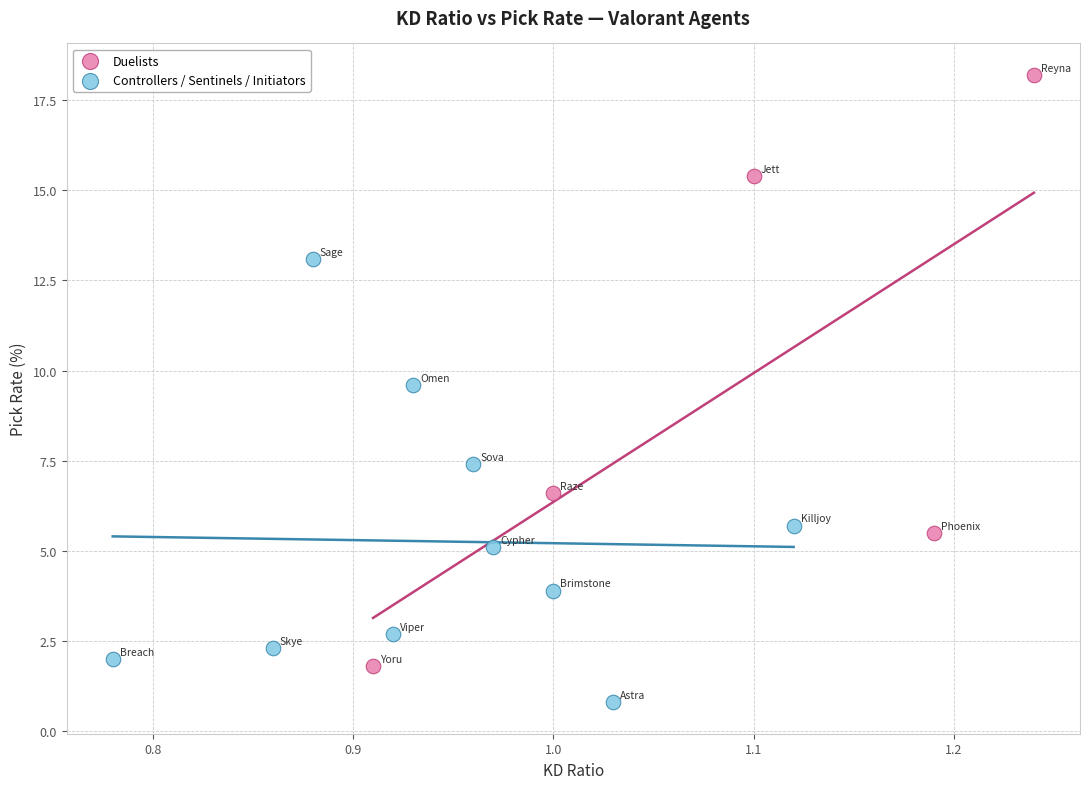

What are all the series names shown in the legend?

Duelists, Controllers / Sentinels / Initiators